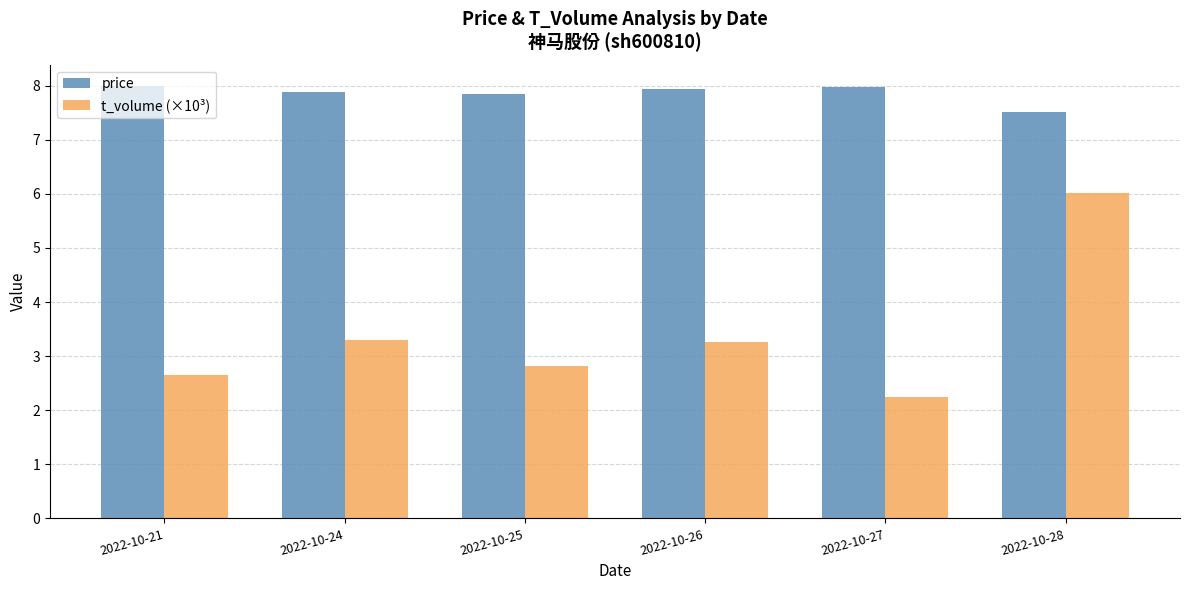

Rank the series by their maximum value, from lowest to highest.

t_volume (×10³), price